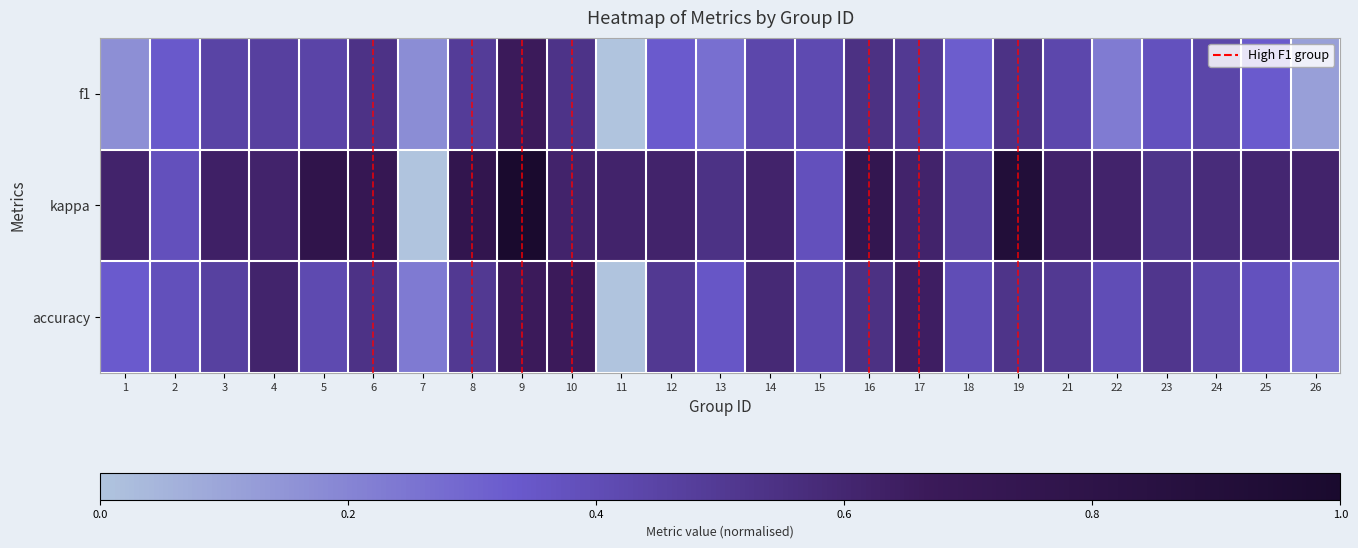

List the series in order of their overall mean, highest first.

kappa, accuracy, f1